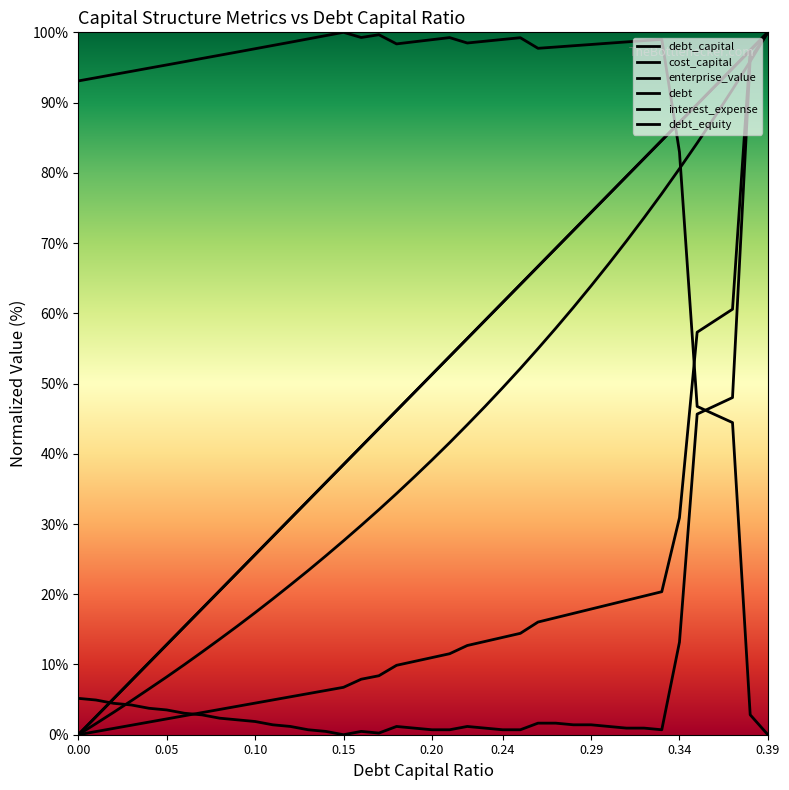

In enterprise_value, how many points are higher than both neighbors (excluding endpoints)?

5